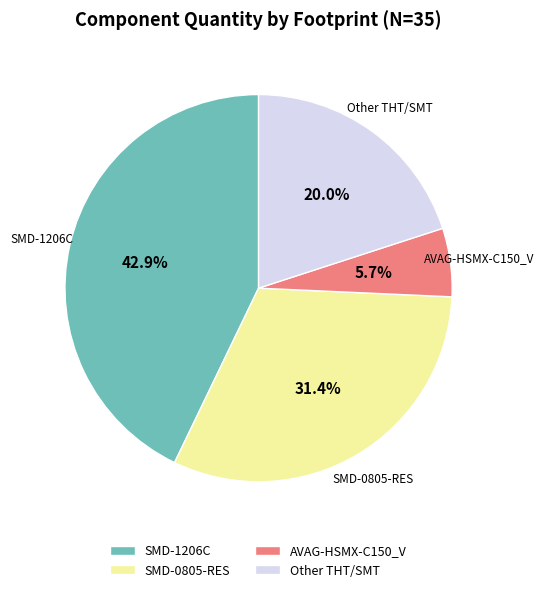

To the nearest percent, what is the average slice percentage?

25%